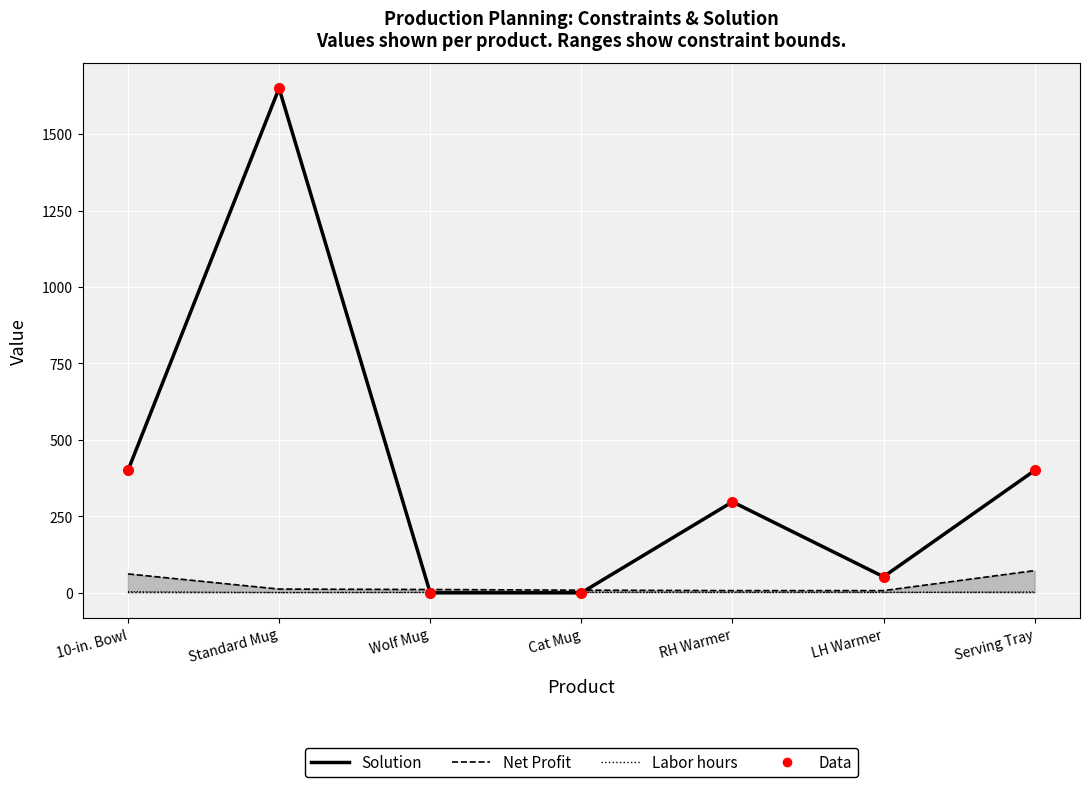

What is the difference between the second highest and minimum values in the Solution series?

400.0